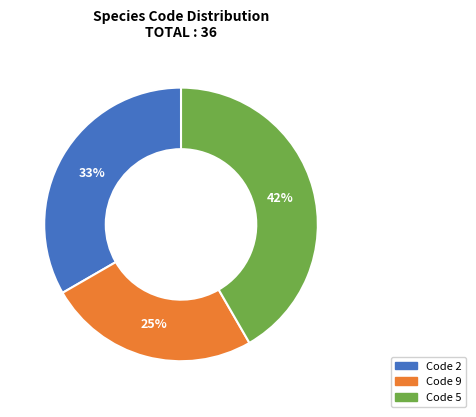

To the nearest percent, what is the average slice percentage?

33%